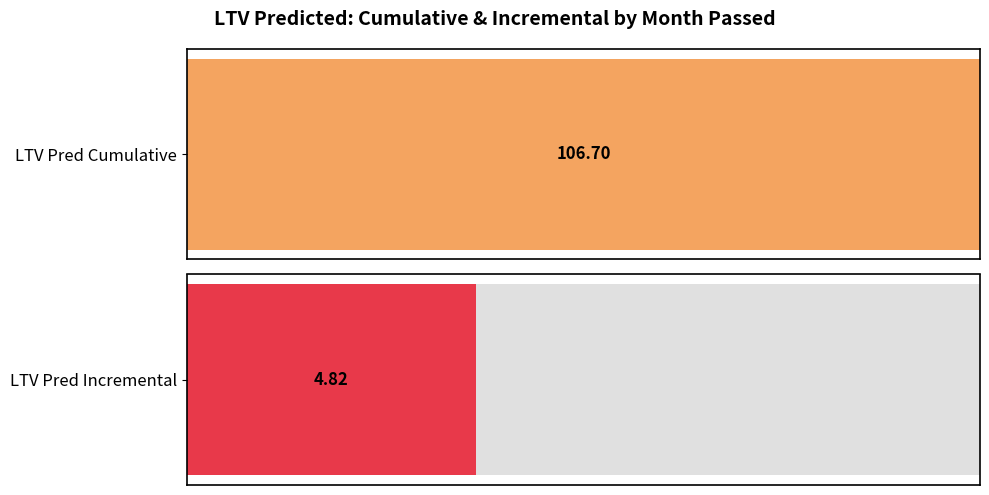

How many bars are there in each group?

2